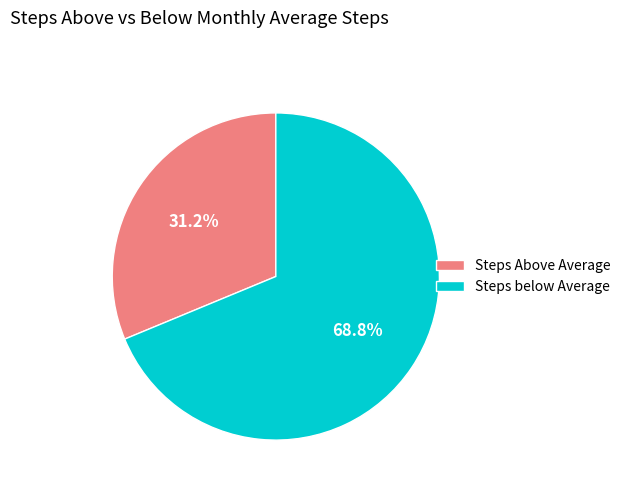

What is the total percentage of Steps Above Average and Steps below Average?

100.0%